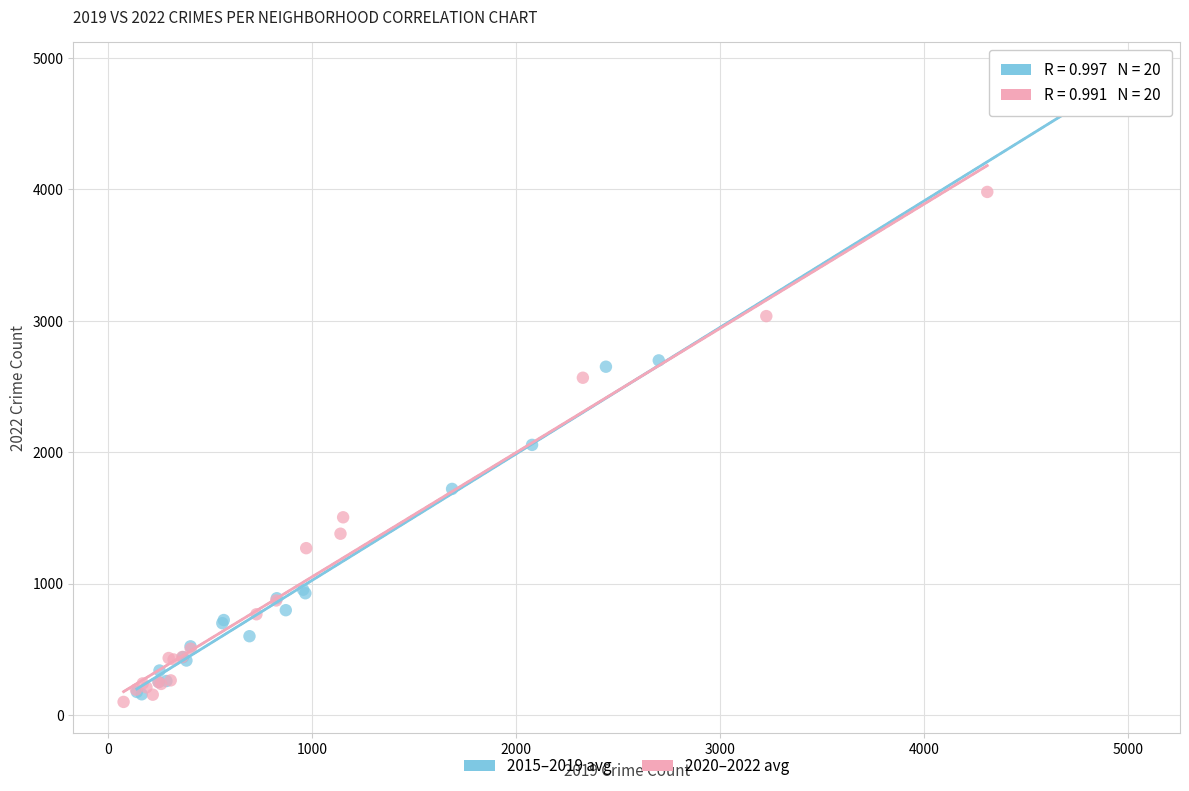

Which series reaches the minimum Y coordinate?

2020–2022 avg